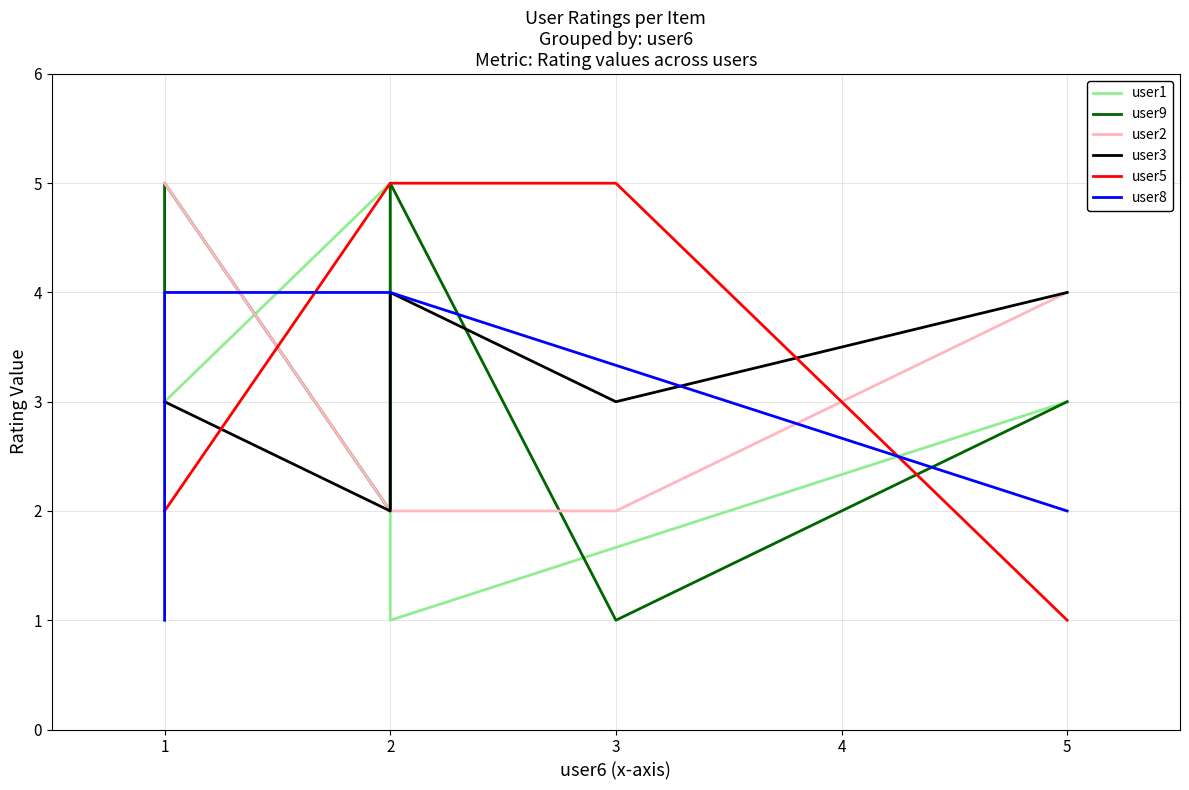

The chart shows a value of 2 at 1. True or false?

True